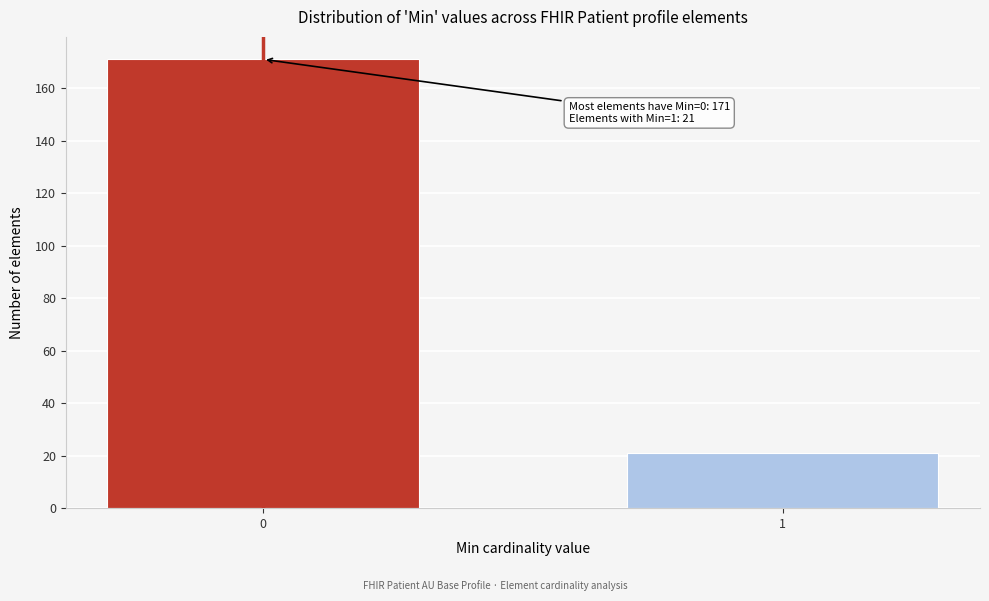

Reading left to right, transcribe all the data shown in this chart.

171	21